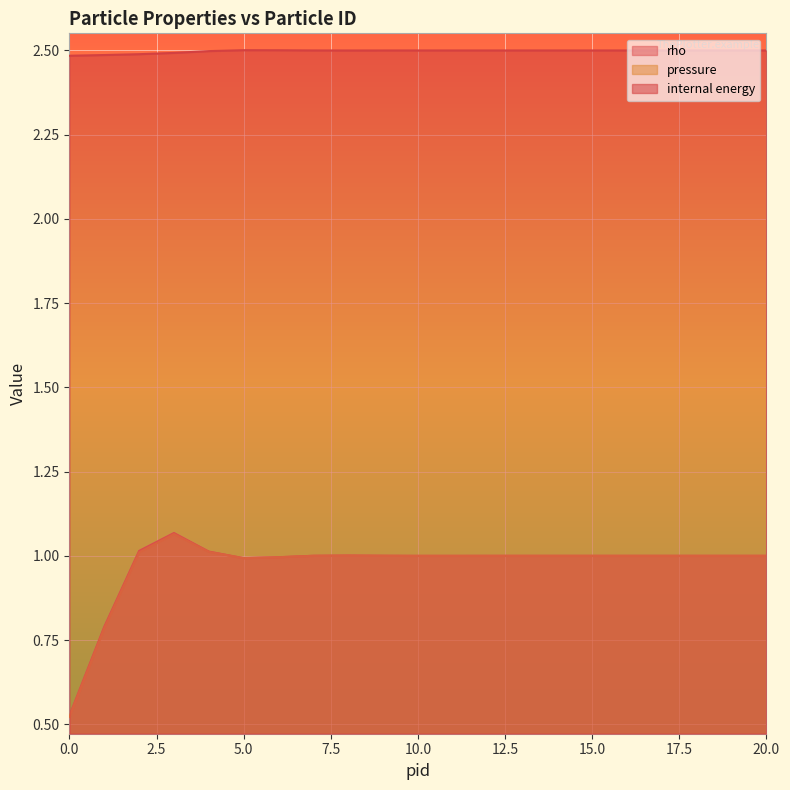

How many lines are shown in the chart?

3